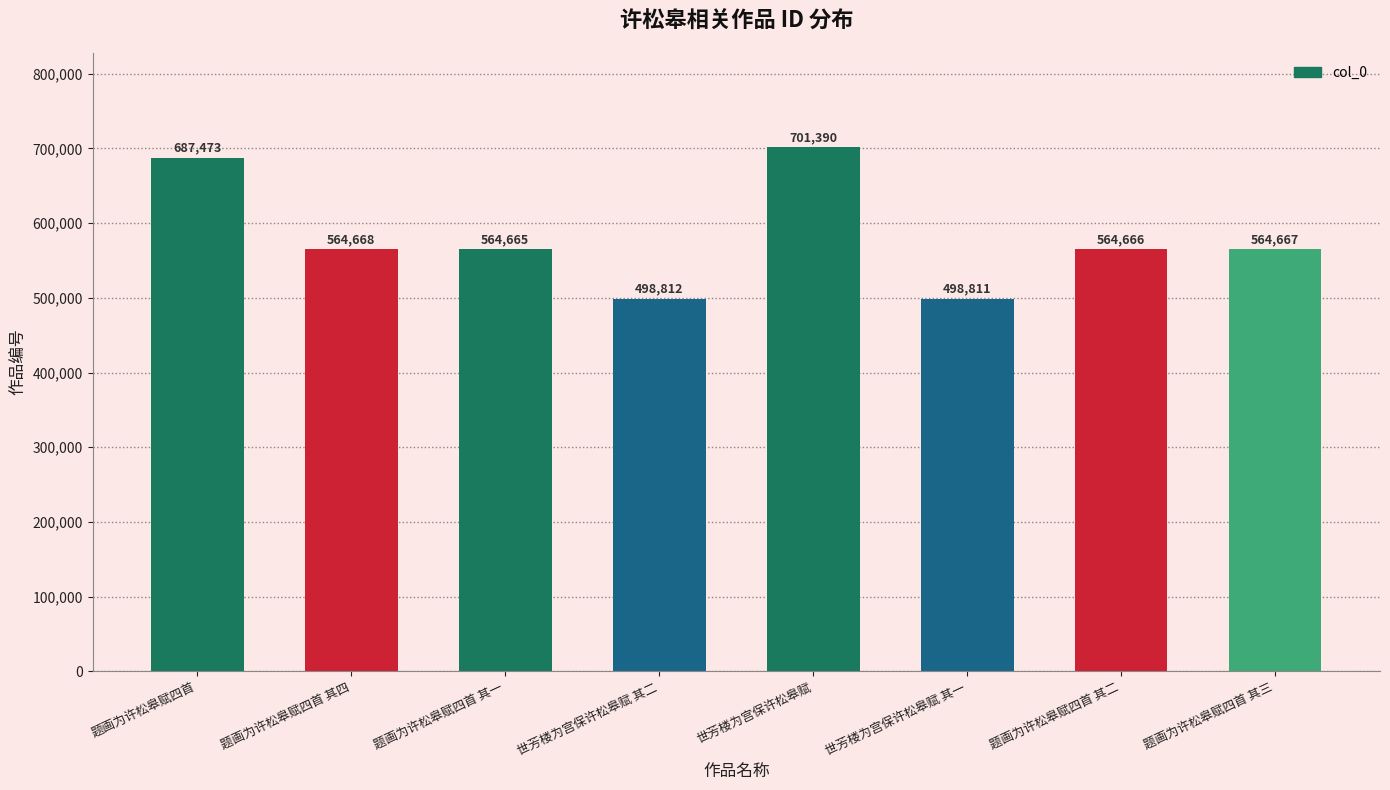

What is the label of the 8th bar from the right?

题画为许松皋赋四首